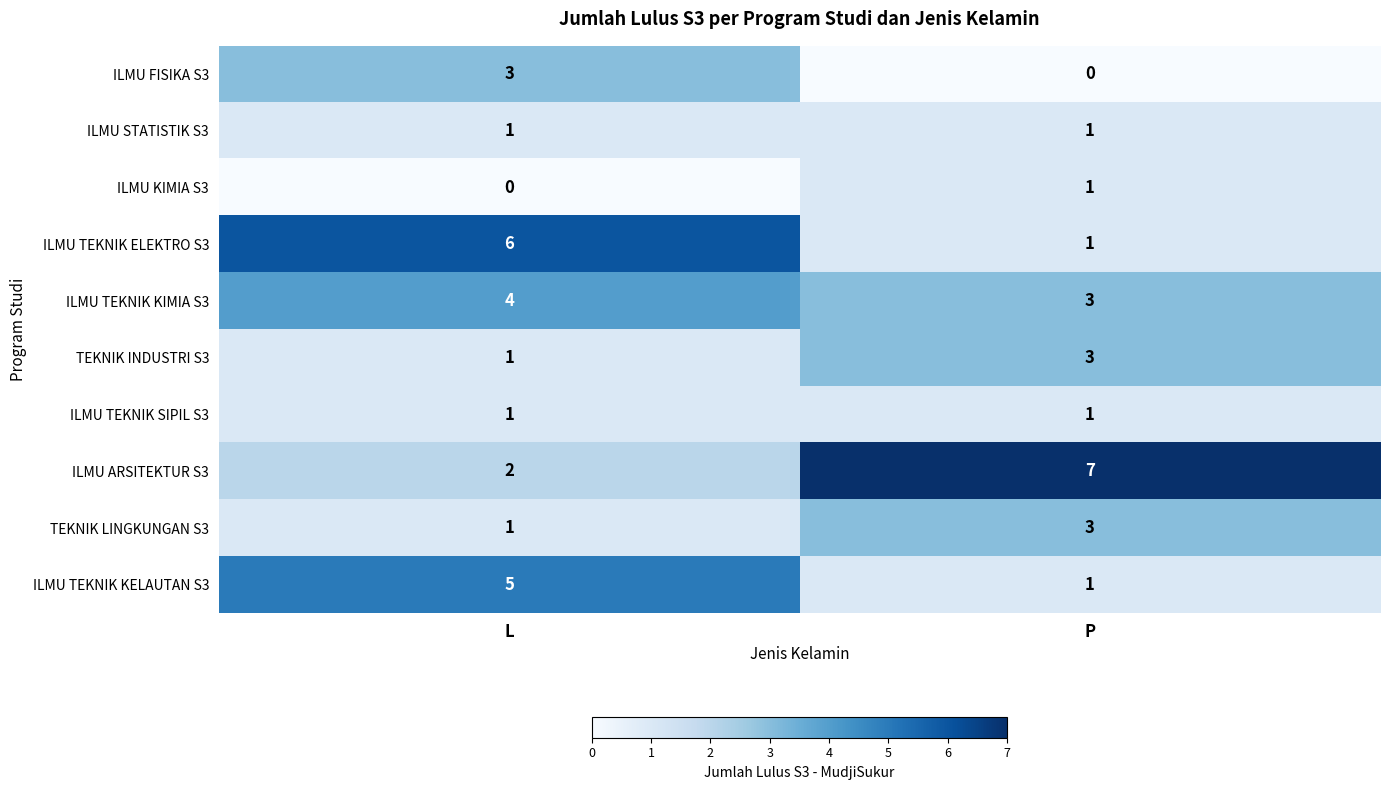

What is the spread (max minus min) of values at L?

6